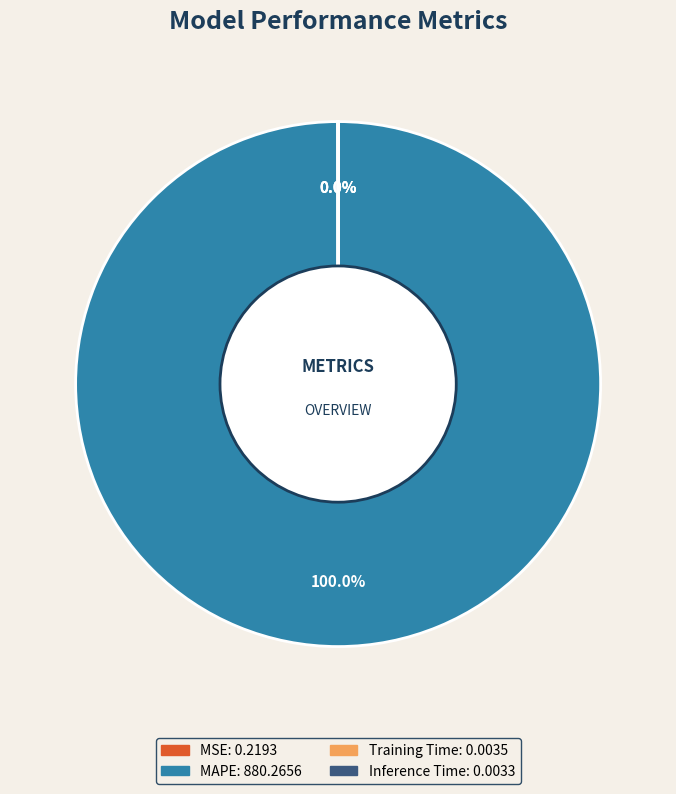

Which category has the biggest portion of the pie?

MAPE